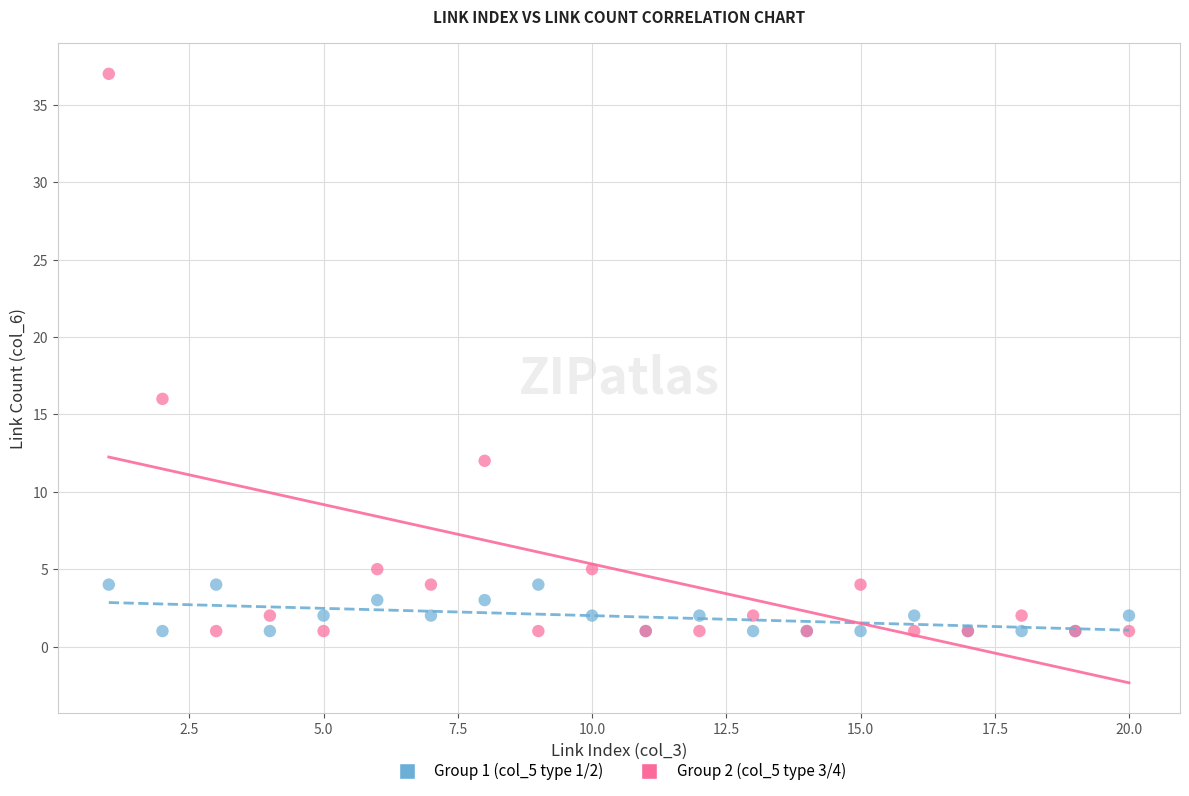

What are all the series names shown in the legend?

Group 1 (col_5 type 1/2), Group 2 (col_5 type 3/4)